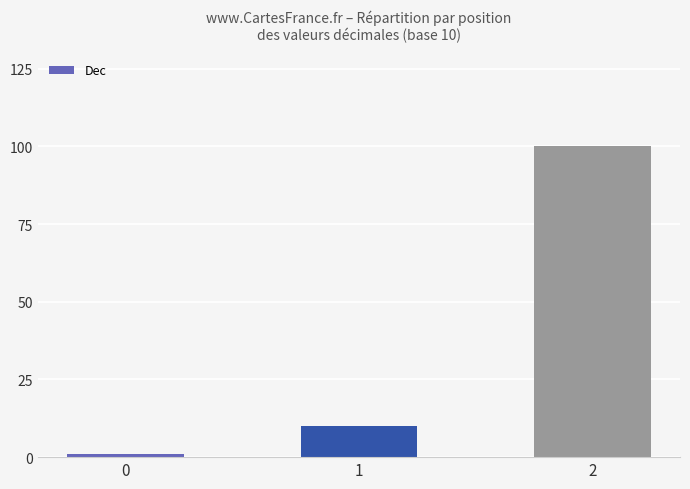

What is the average value?

37